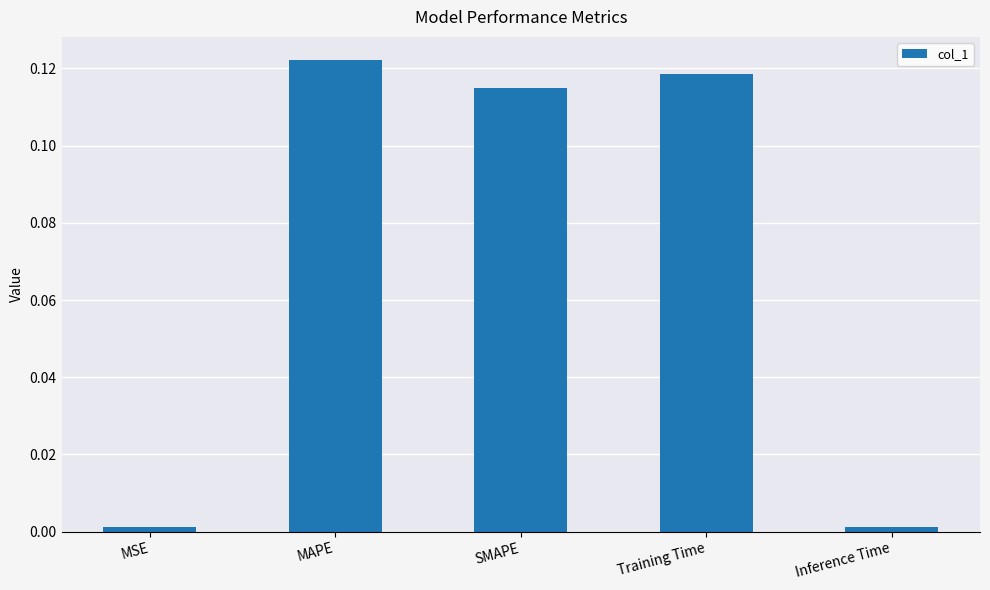

Which category has the highest value across all series?

MAPE